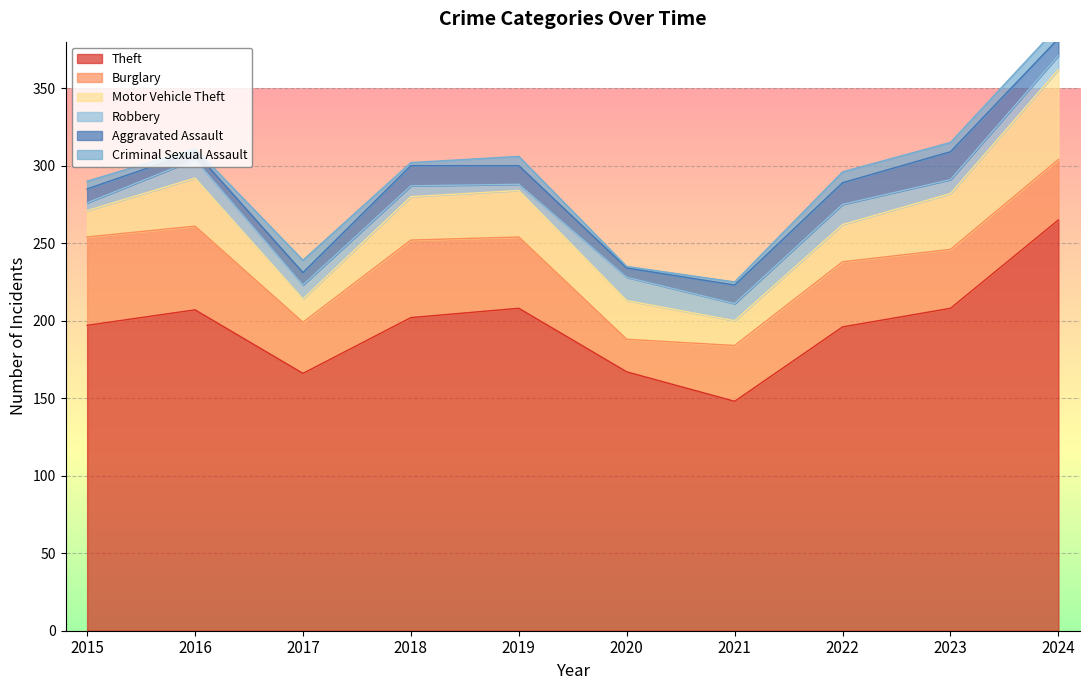

At how many categories does at least one series exceed 13?

10